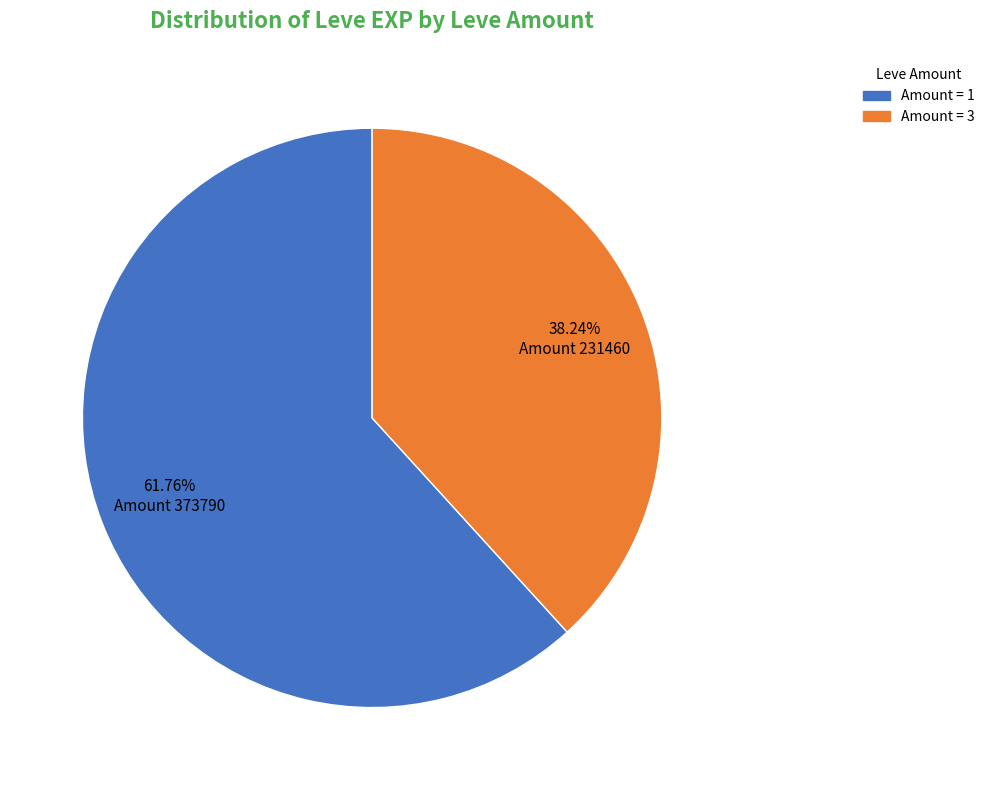

Is there a majority slice in this chart?

Yes